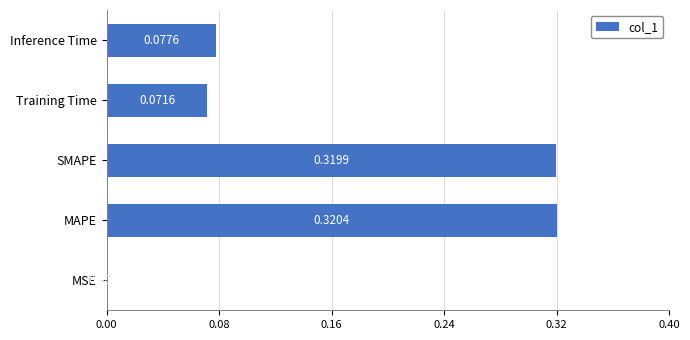

What is the sum of all values?

0.8